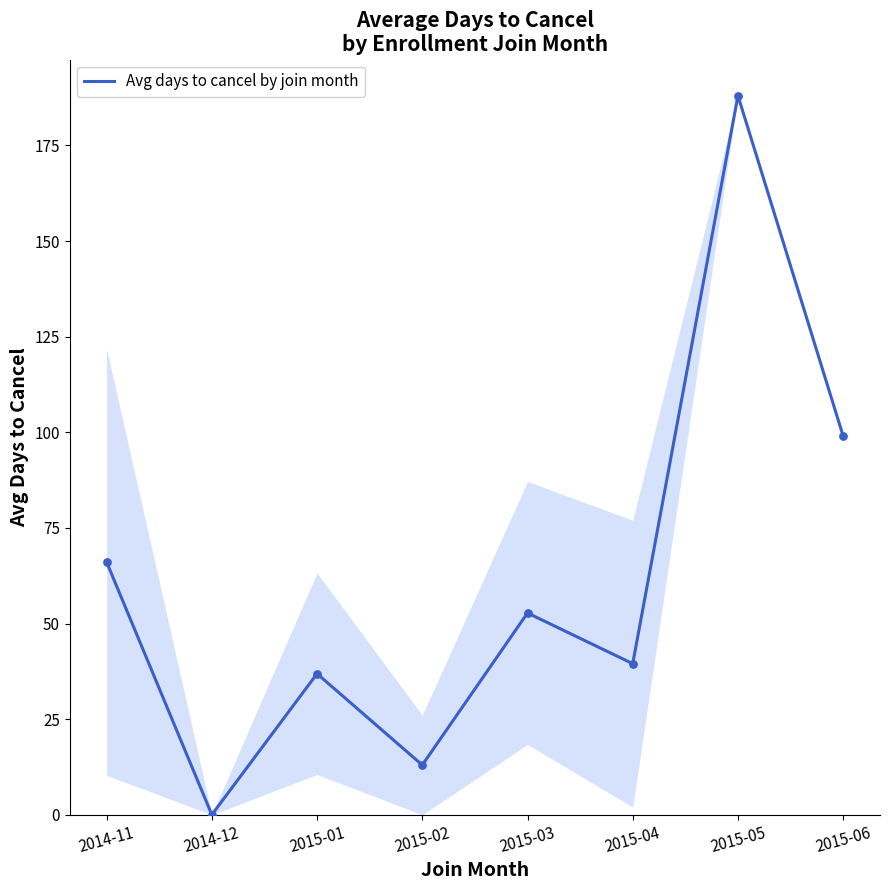

What is the change in value from 2015-04 to 2015-05?

+148.5